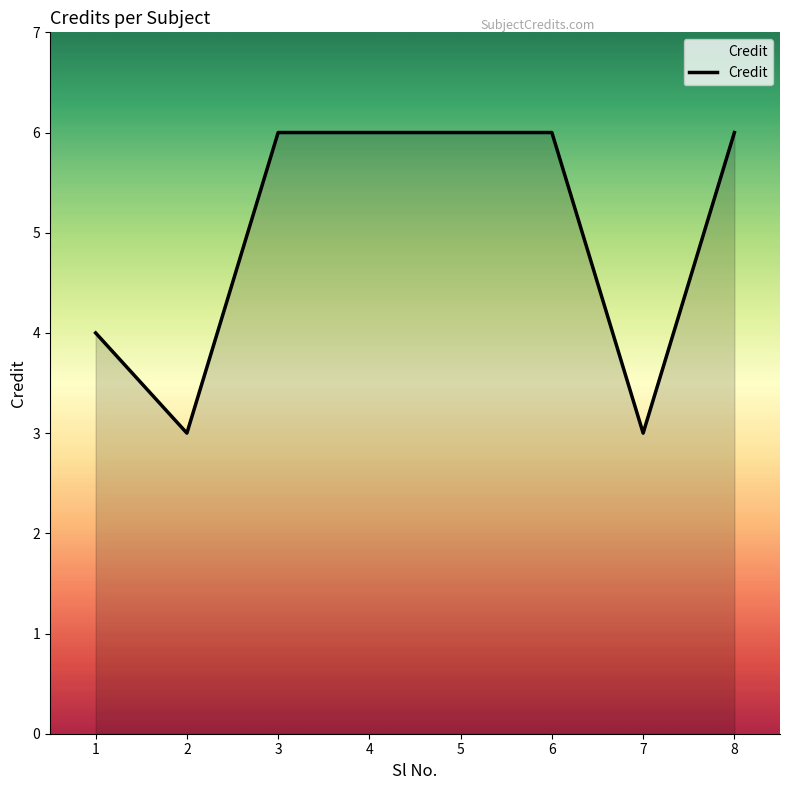

Count the number of data series in this chart.

1